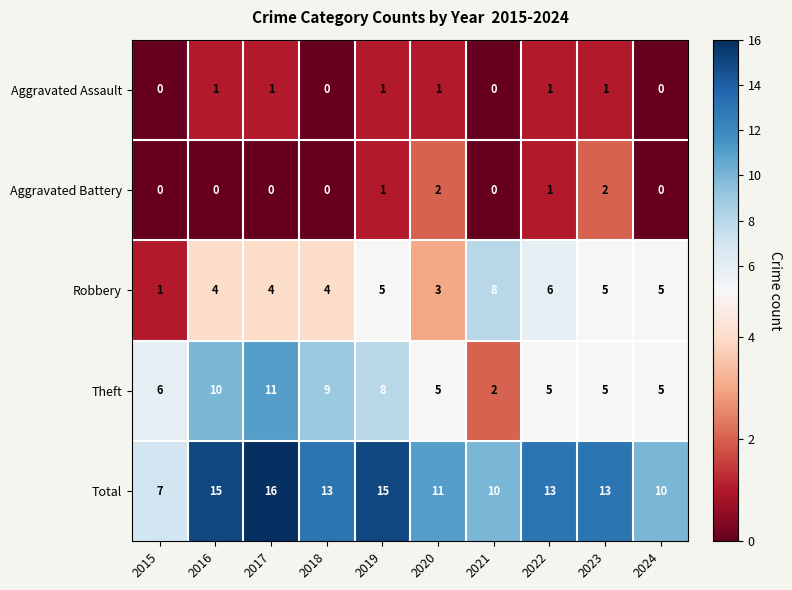

Count the number of categories in the chart.

10